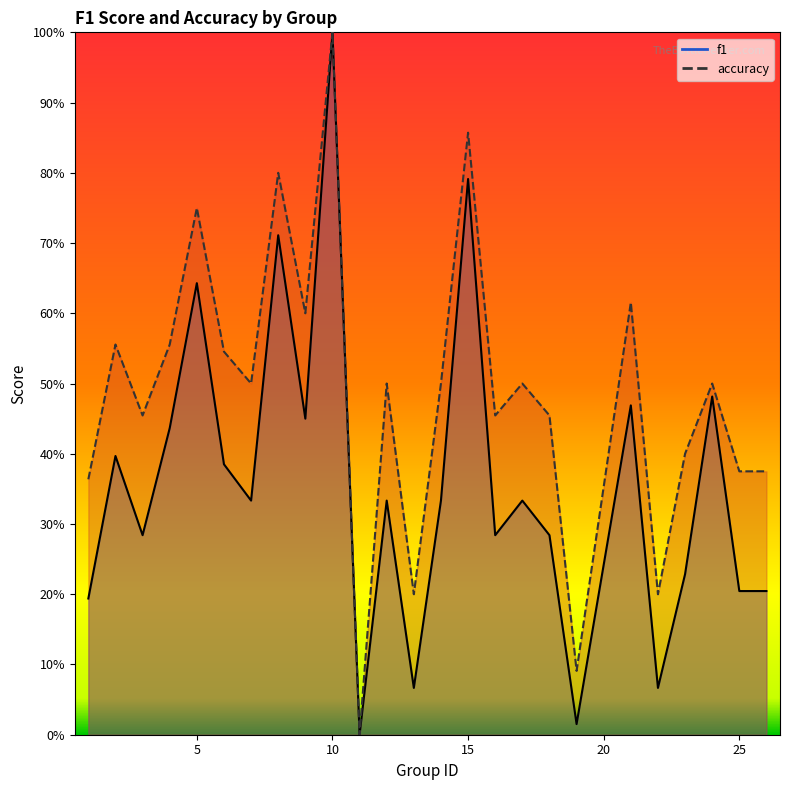

Reading right to left, transcribe all the data shown in this chart.

f1: 0.2	0.2	0.5	0.2	0.1	0.5	0.0	0.3	0.3	0.3	0.8	0.3	0.1	0.3	0.0	1.0	0.5	0.7	0.3	0.4	0.6	0.4	0.3	0.4	0.2
accuracy: 0.4	0.4	0.5	0.4	0.2	0.6	0.1	0.5	0.5	0.5	0.9	0.5	0.2	0.5	0.0	1.0	0.6	0.8	0.5	0.5	0.8	0.6	0.5	0.6	0.4